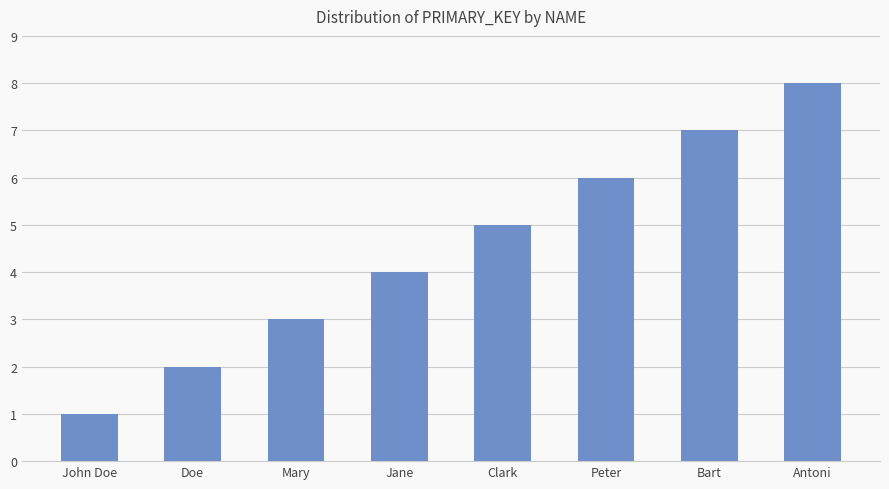

What is the maximum value shown in the chart?

8